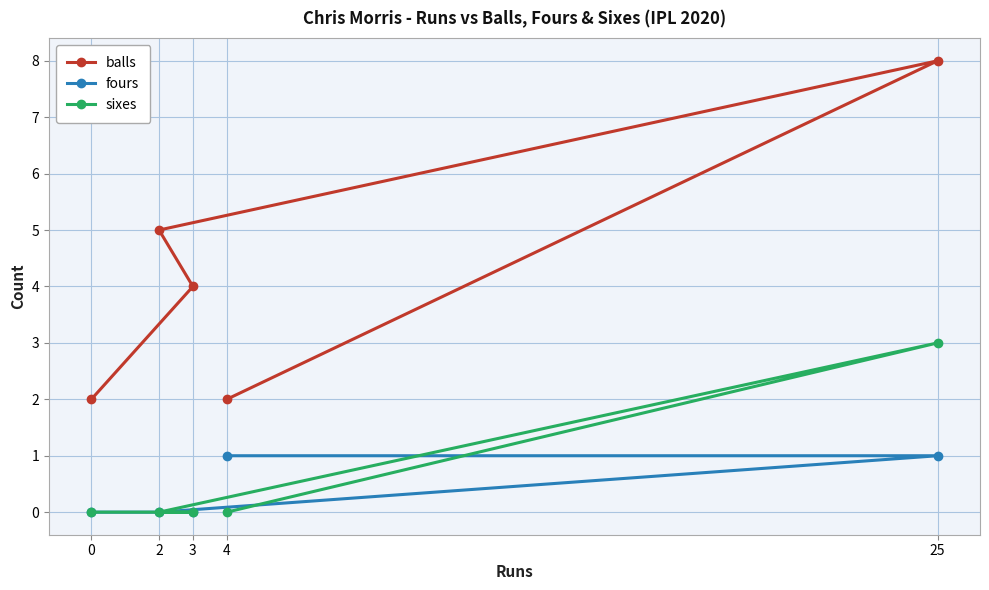

What is the approximate value of balls at 25?

8